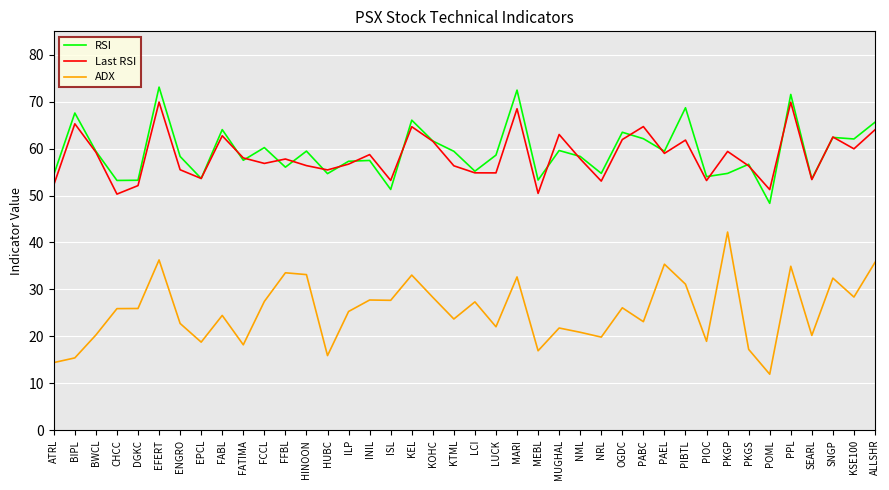

What position from the left is FCCL?

11